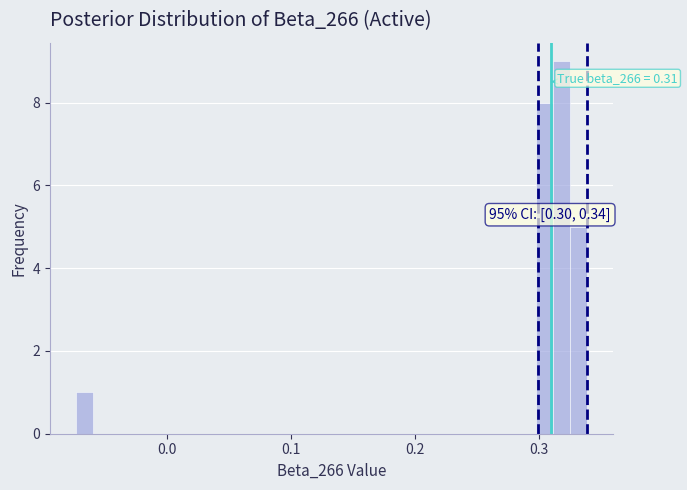

Read against the x-axis, roughly where is the centre of the tallest bar?

0.32